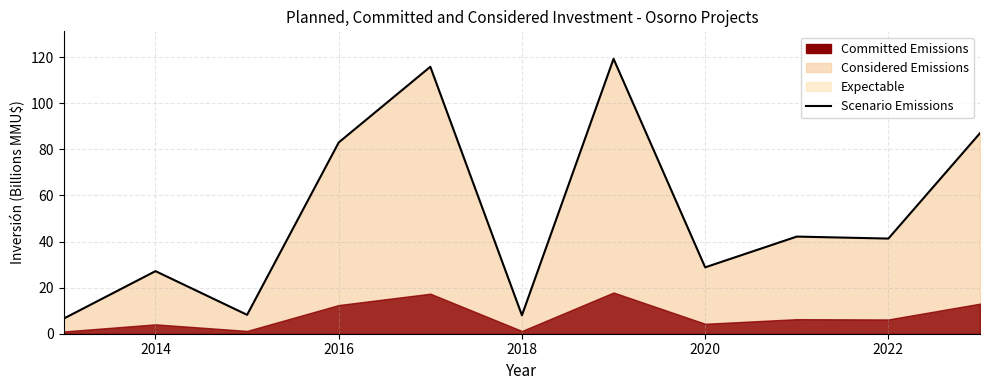

True or false: the data has more than 0 interior local peaks.

True